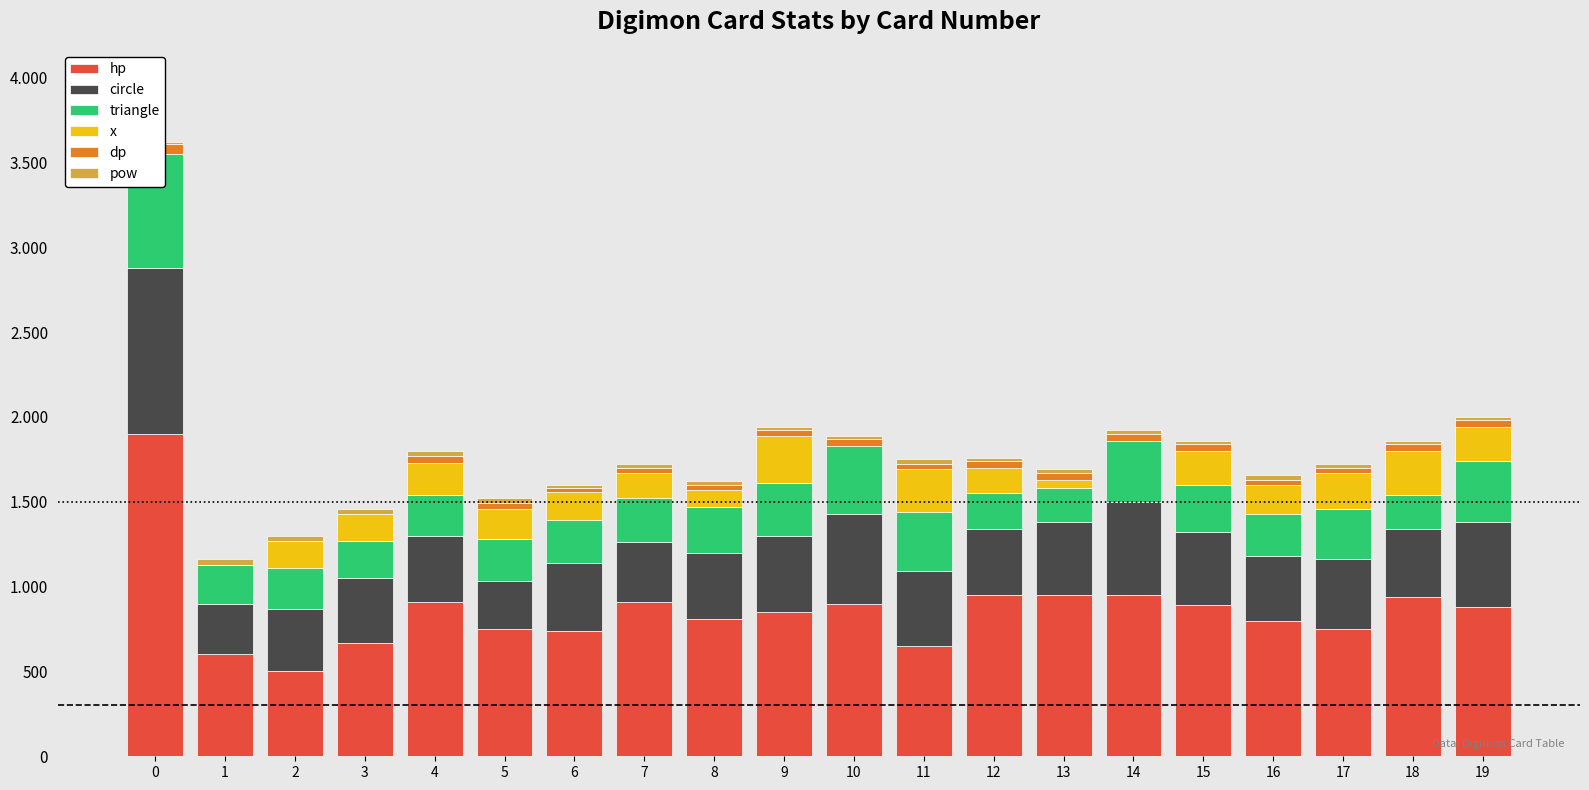

How many data points does each series have?

20